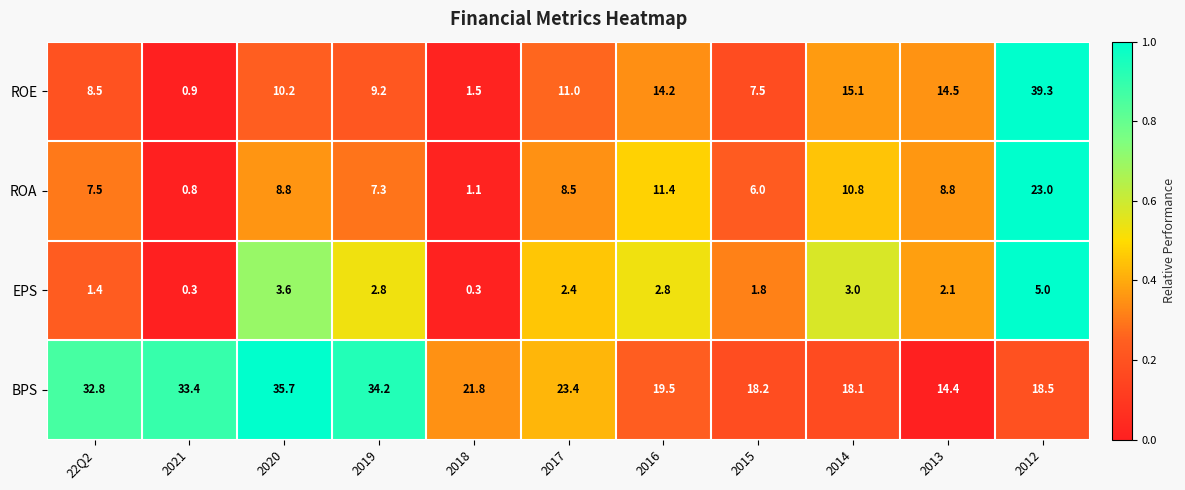

List the series in order of their overall mean, lowest first.

EPS, ROA, ROE, BPS